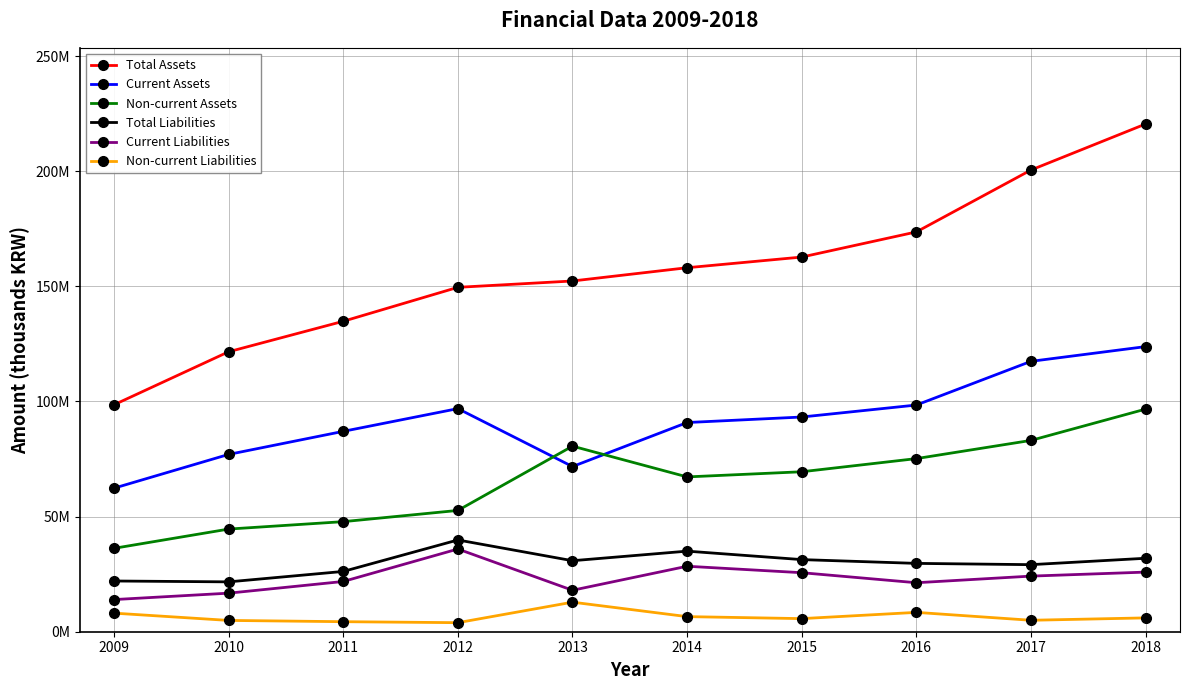

How many values in the Total Assets series are below 158072462?

5